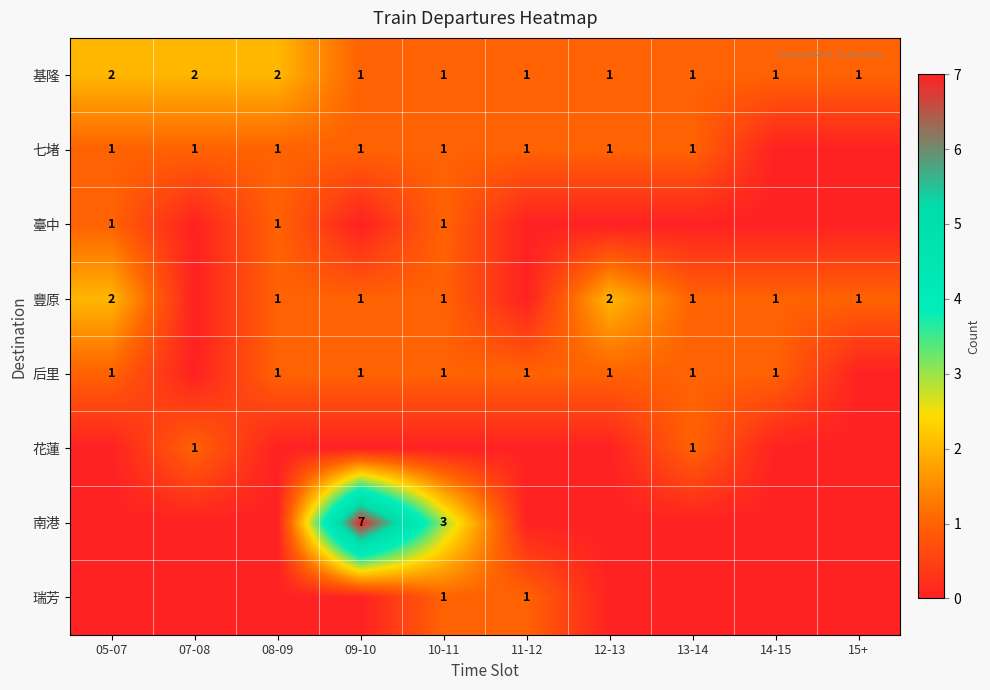

Is the value of 后里 at 09-10 greater than the value of 豐原 at 05-07?

No